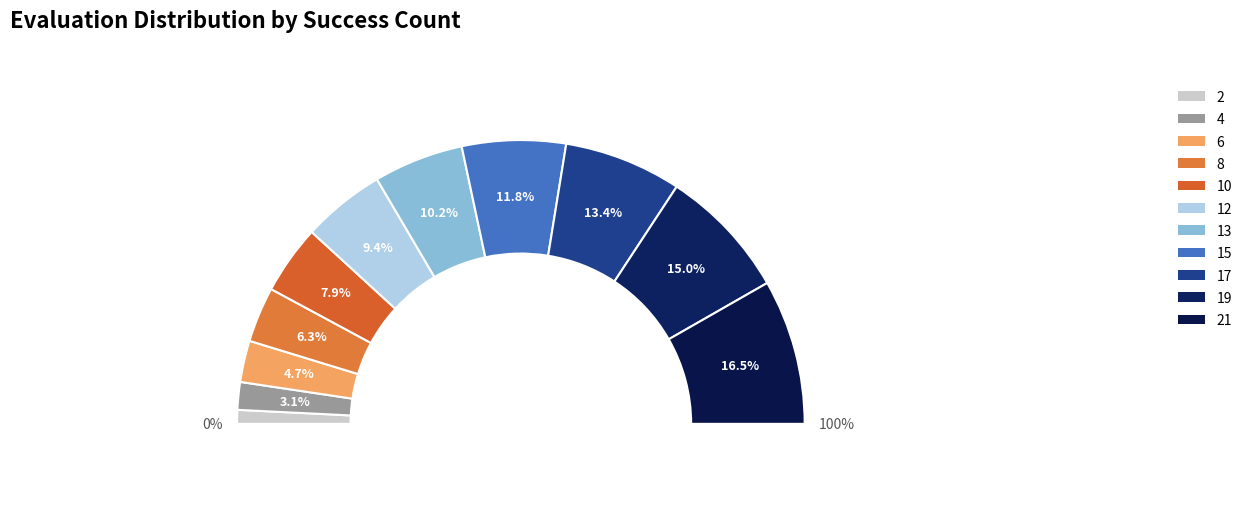

Count the number of slices in the pie.

11